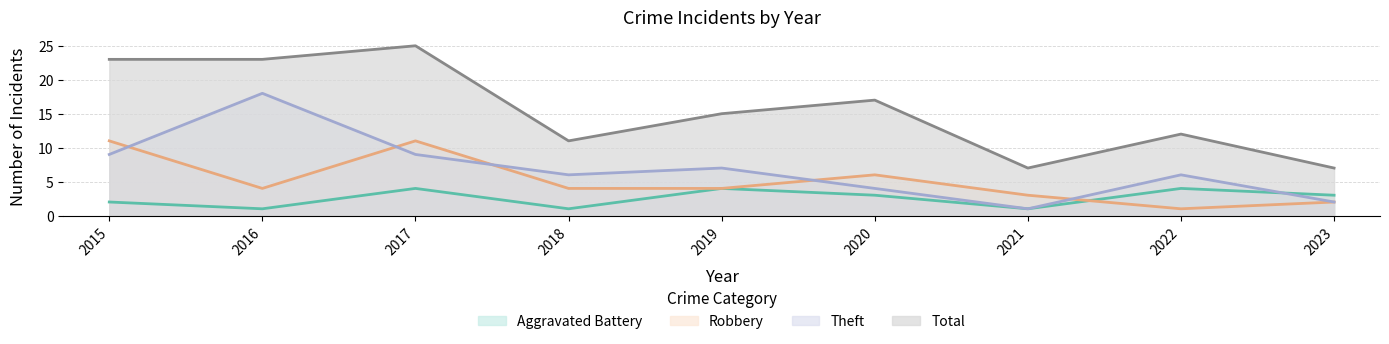

At which category is the sum across all series the highest?

2017